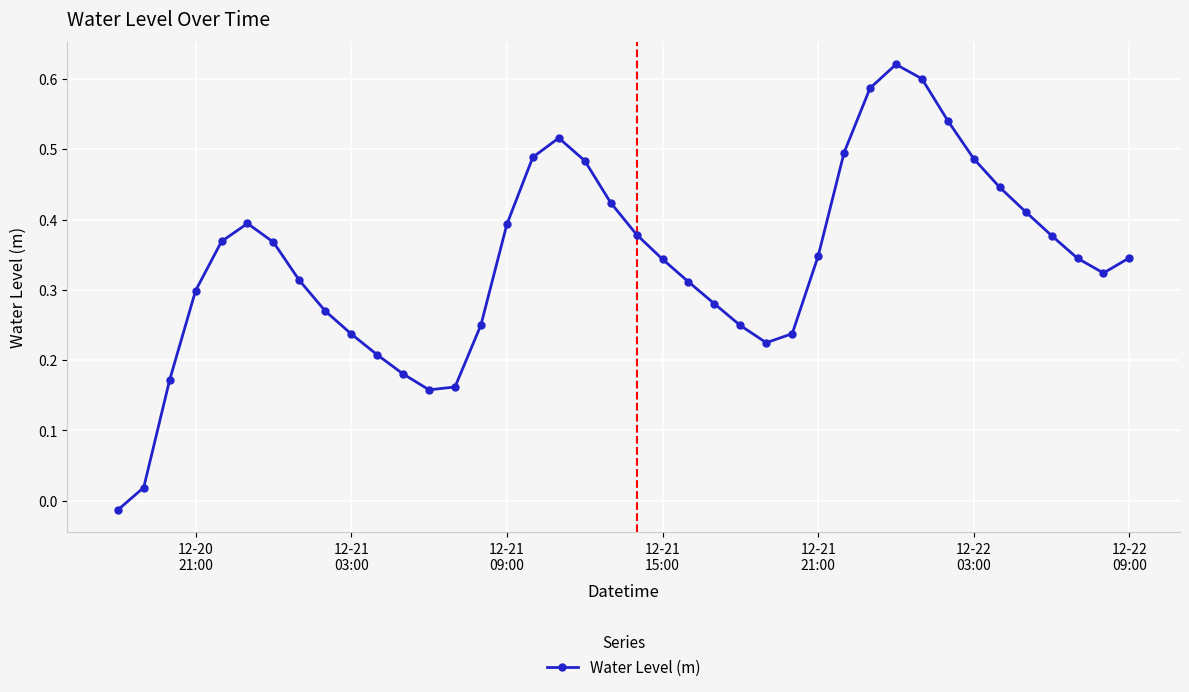

How many points are higher than both their immediate neighbors (excluding endpoints)?

3